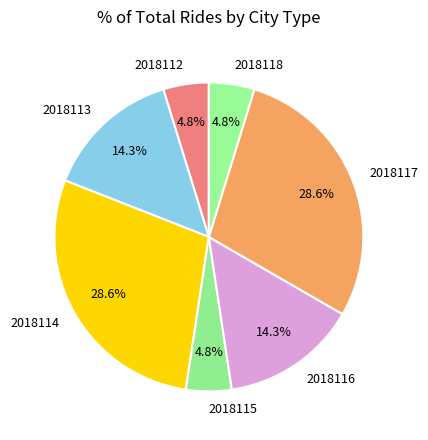

What percentage do 2018114 and 2018112 together represent?

33.3%